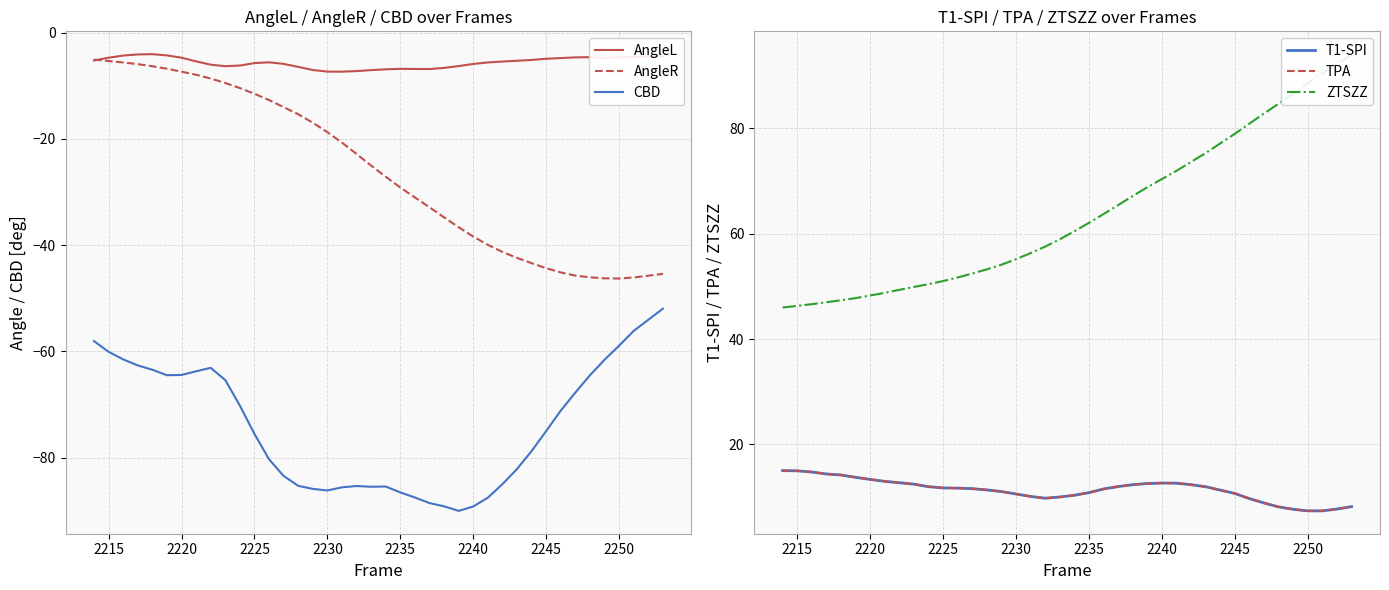

What are all the series names shown in the legend?

AngleL, AngleR, CBD, T1-SPI, TPA, ZTSZZ